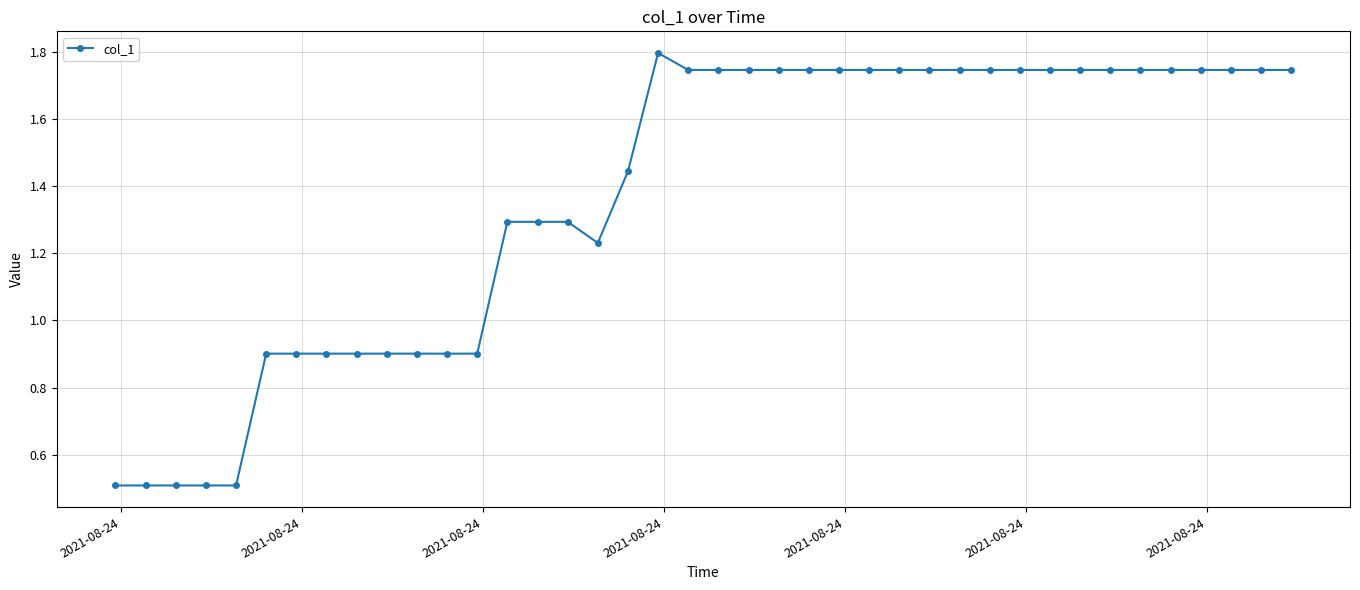

What is the difference between the maximum and minimum values?

1.3